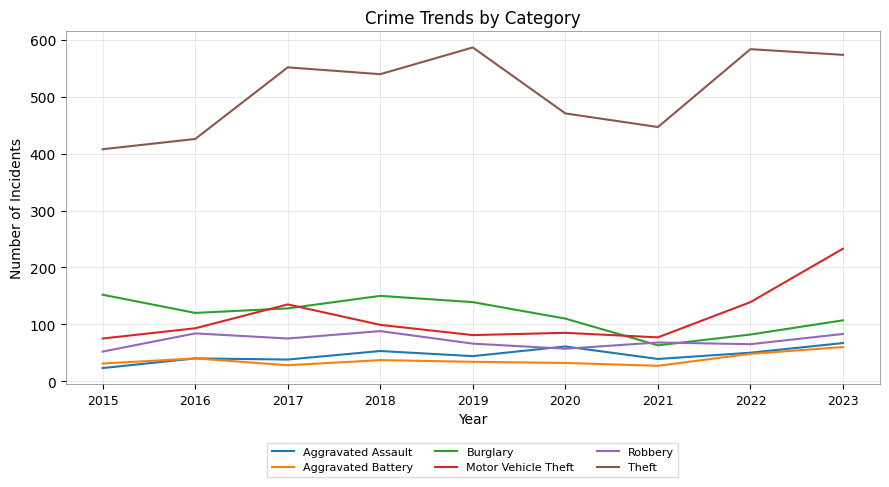

Is it true that Motor Vehicle Theft equals 43 at 2018?

False